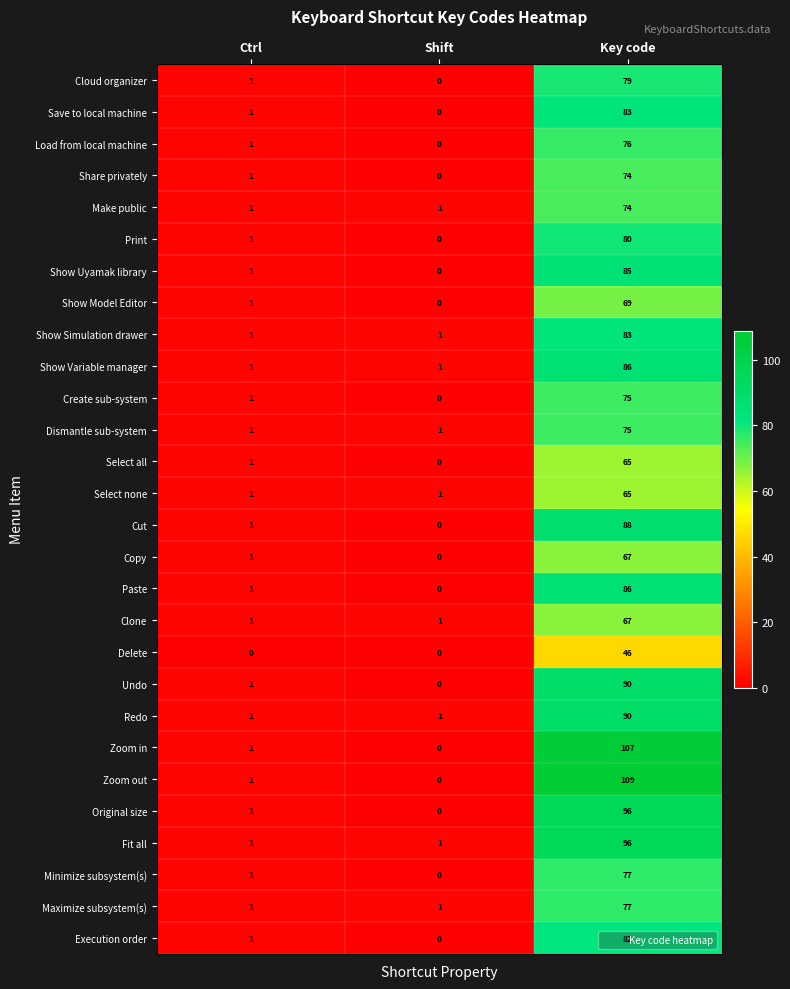

What is the approximate value of Create sub-system at Key code?

75